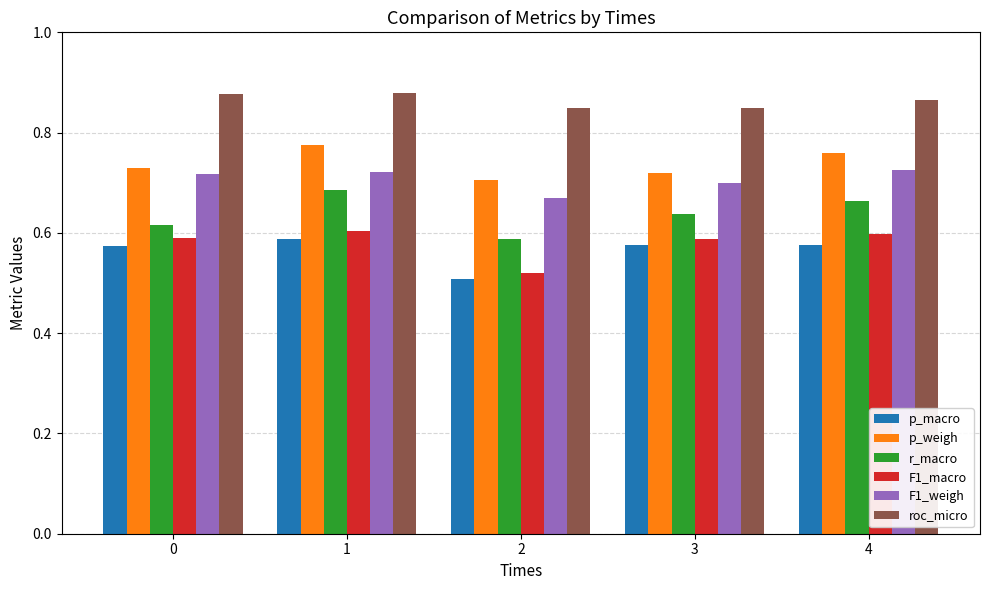

Is it true that p_macro equals 0.8 at 3?

False